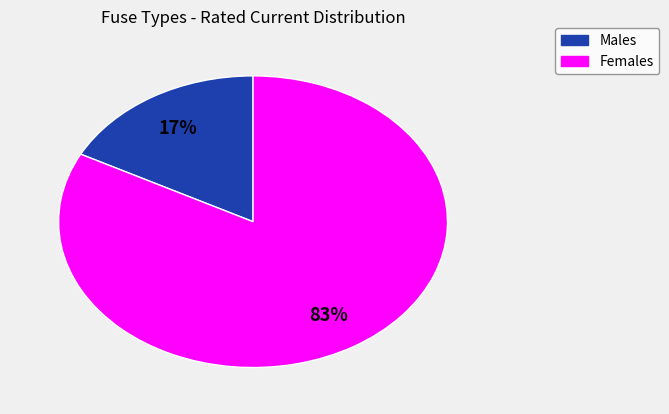

Between Males and Females, which is larger?

Females